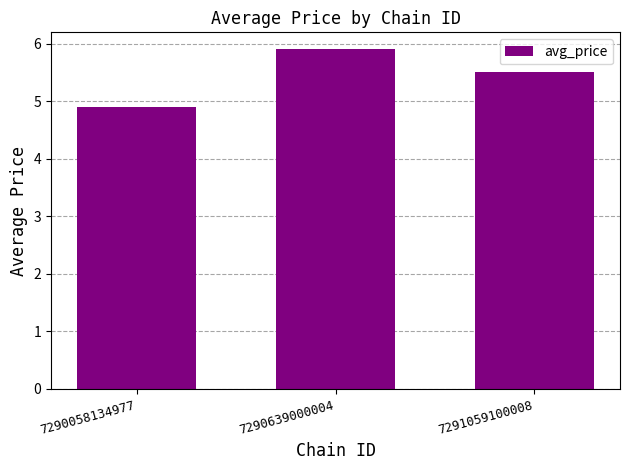

Reading right to left, list all the values displayed in this chart.

7291059100008=5.5	7290639000004=5.9	7290058134977=4.9